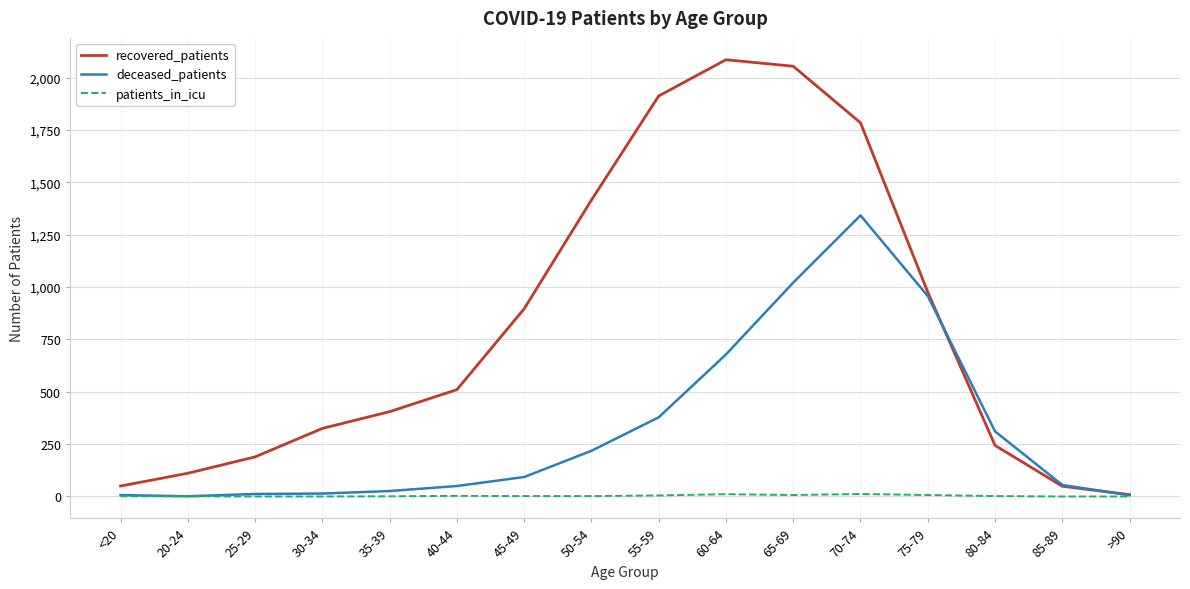

What is the total value across all series at 85-89?

104